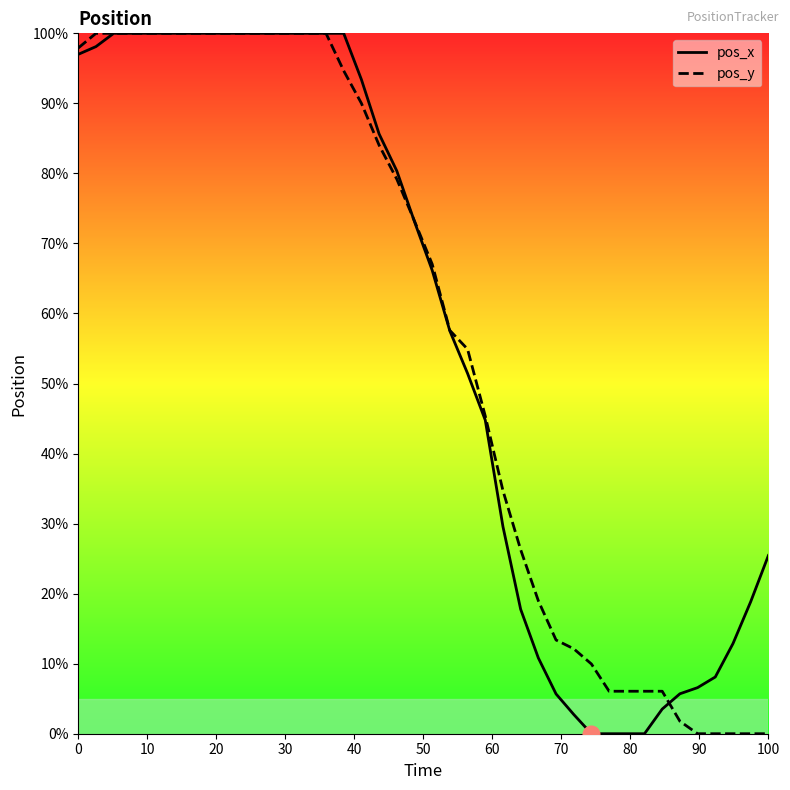

How many data points does each series have?

40